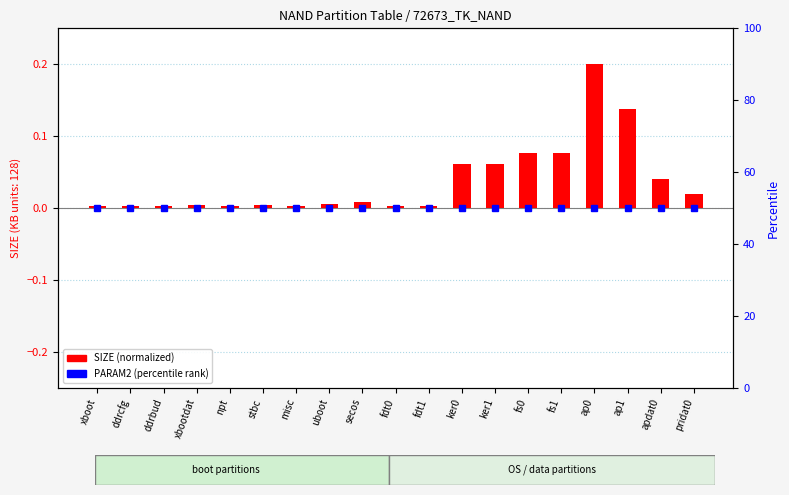

Between npt and misc, which series saw the biggest shift?

SIZE (normalized)